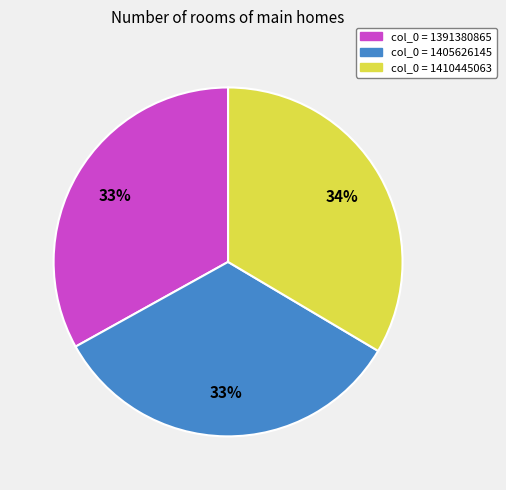

How many segments does this pie chart have?

3